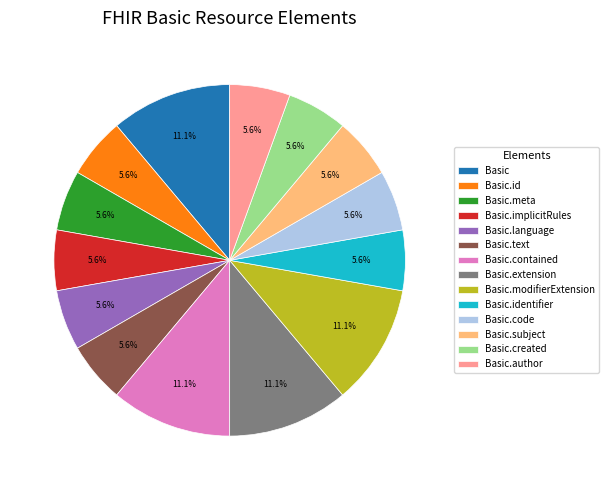

Is it true that Basic.meta is 1% of the pie?

False